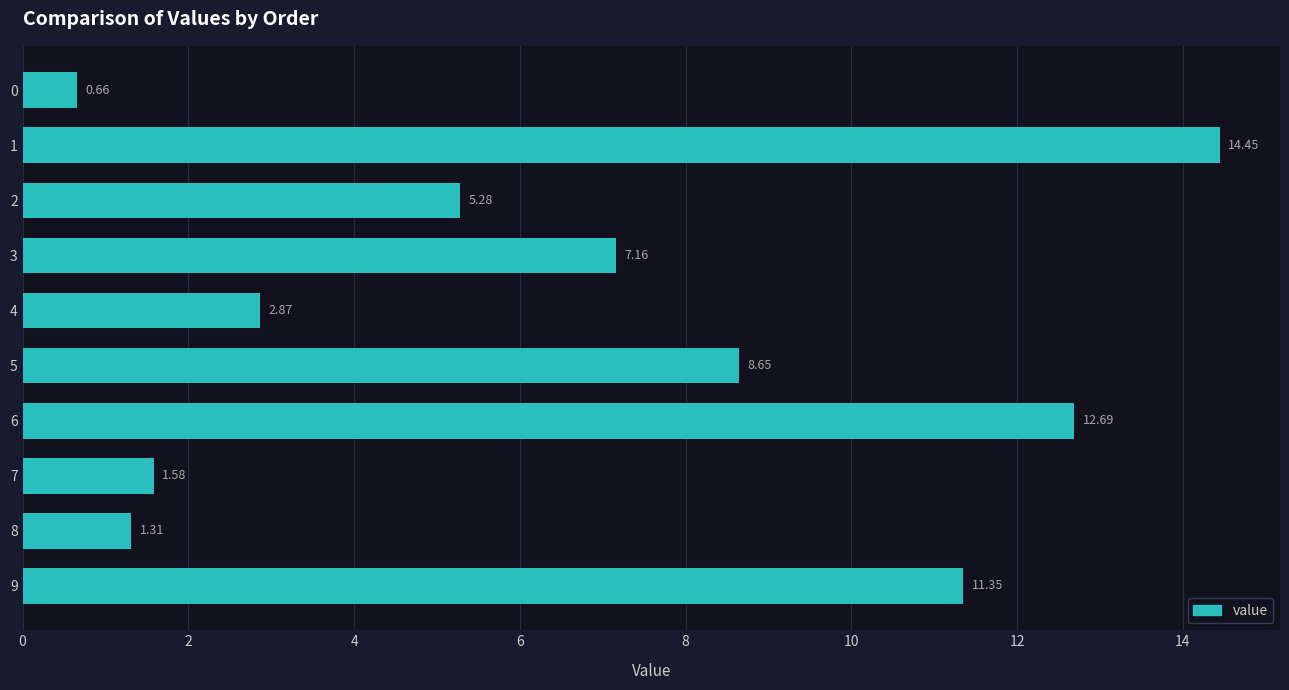

What is the difference between the values at 4 and 2?

2.4